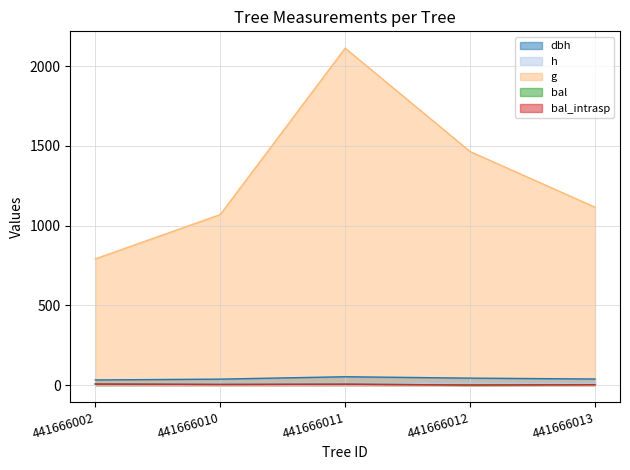

What is the total value across all series at 441666002?

846.1